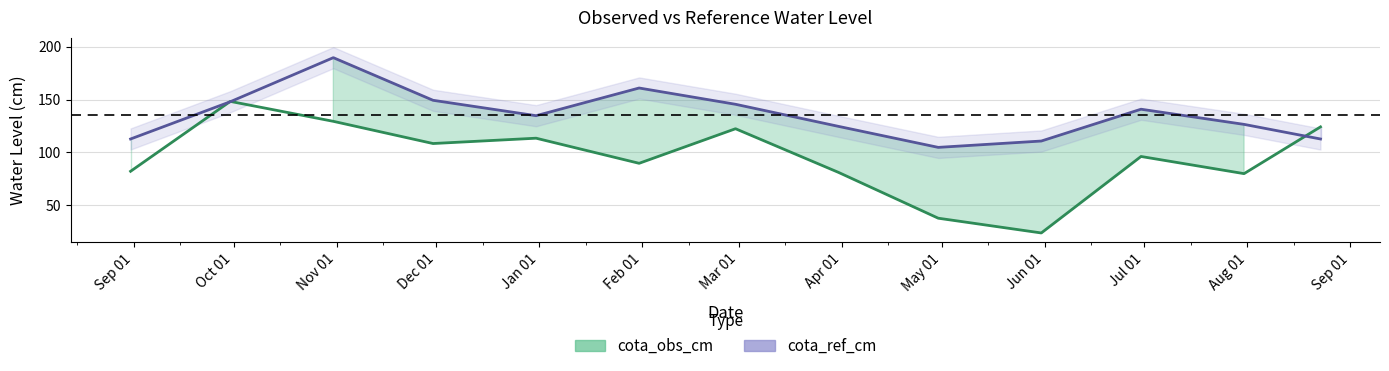

How many interior local valleys does the cota_obs_cm line series have?

4